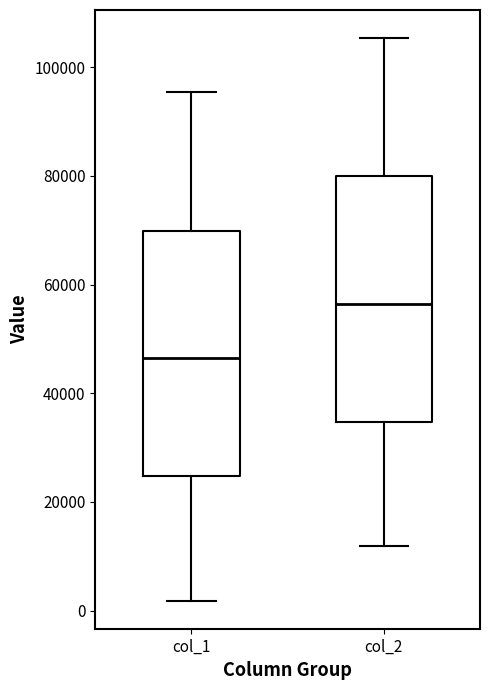

Reading left to right, read every box against the y-axis: the position of its median line, the range the box covers, and the ends of its whiskers. The values are not printed on the chart, so give them approximately, as read against the axis.

col_1: median 46000, box 24000 to 70000, whiskers 2000 to 96000
col_2: median 56000, box 34000 to 80000, whiskers 12000 to 106000